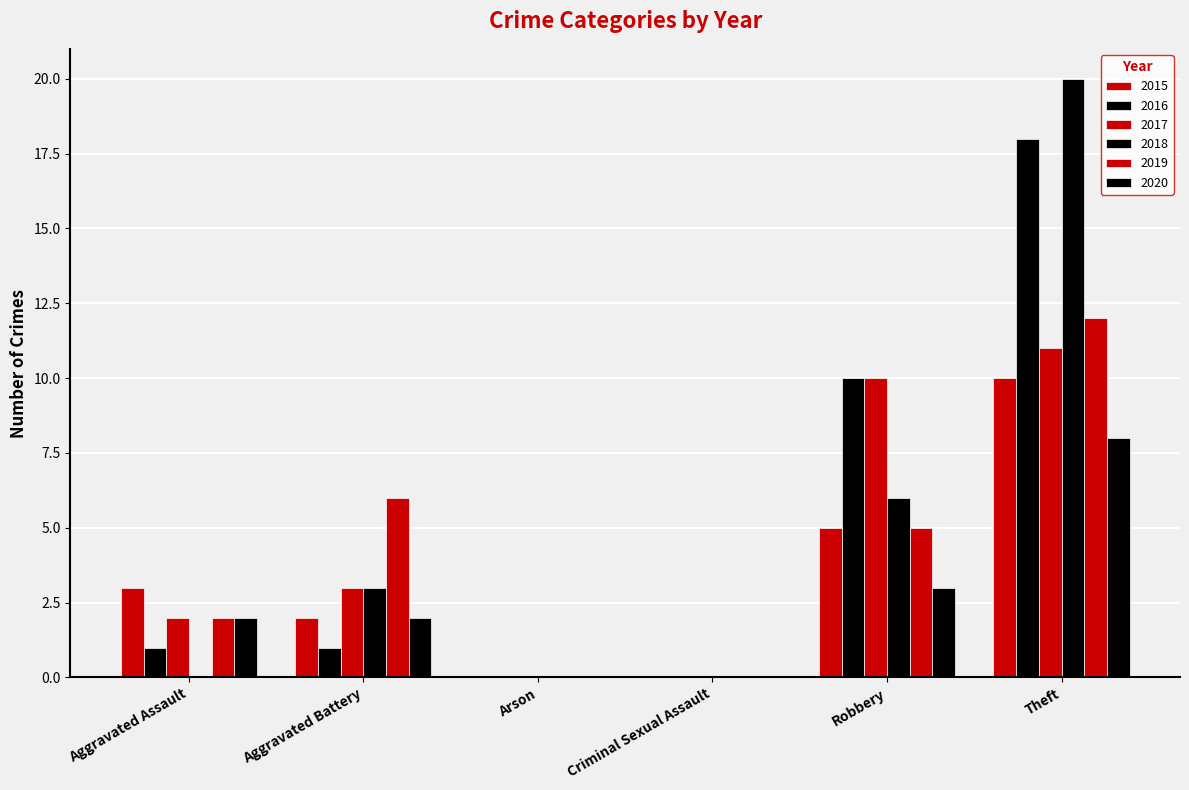

How many categories are shown in the chart?

6